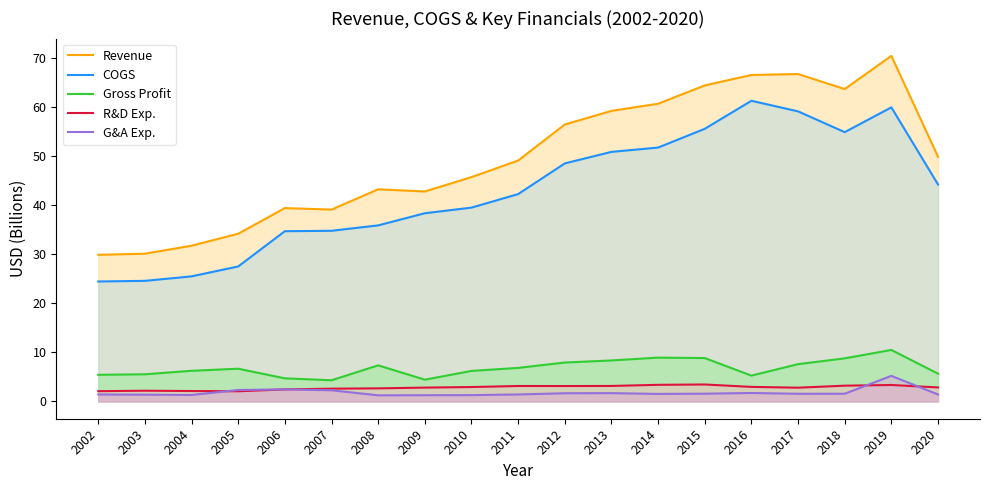

How many lines are shown in the chart?

5